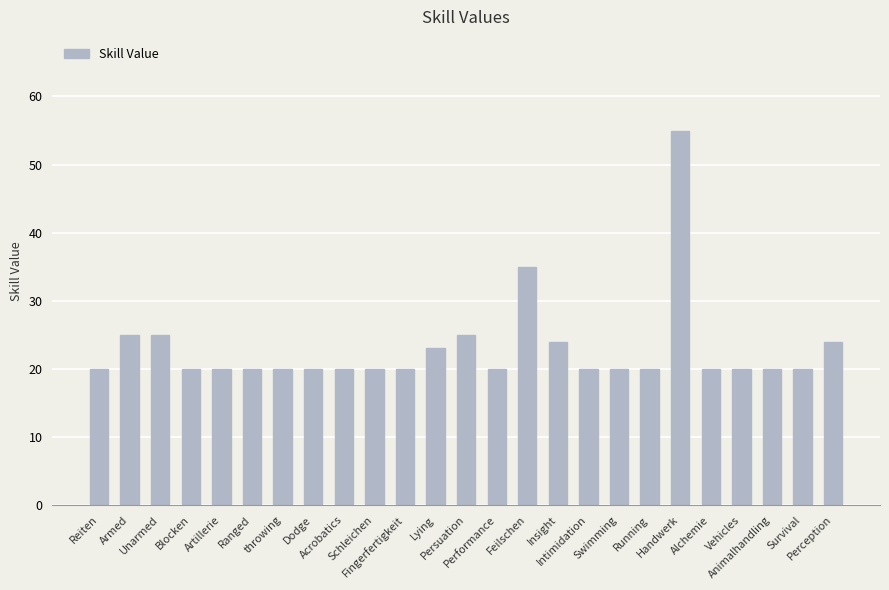

Reading left to right, list all the values displayed in this chart.

Reiten=20	Armed=25	Unarmed=25	Blocken=20	Artillerie=20	Ranged=20	throwing=20	Dodge=20	Acrobatics=20	Schleichen=20	Fingerfertigkeit=20	Lying=23	Persuation=25	Performance=20	Feilschen=35	Insight=24	Intimidation=20	Swimming=20	Running=20	Handwerk=55	Alchemie=20	Vehicles=20	Animalhandling=20	Survival=20	Perception=24